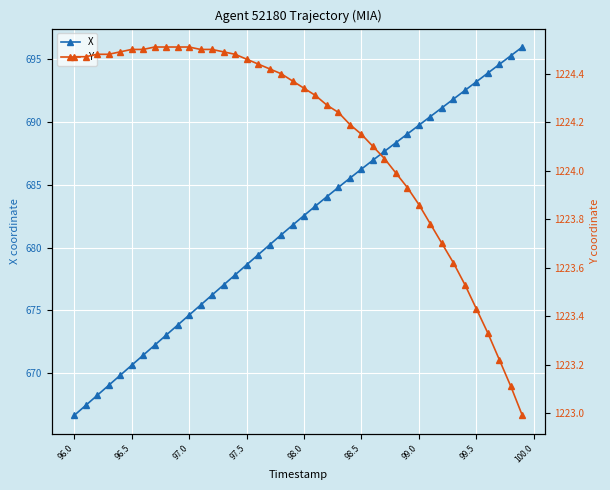

True or false: X has more than 0 interior local peaks.

False